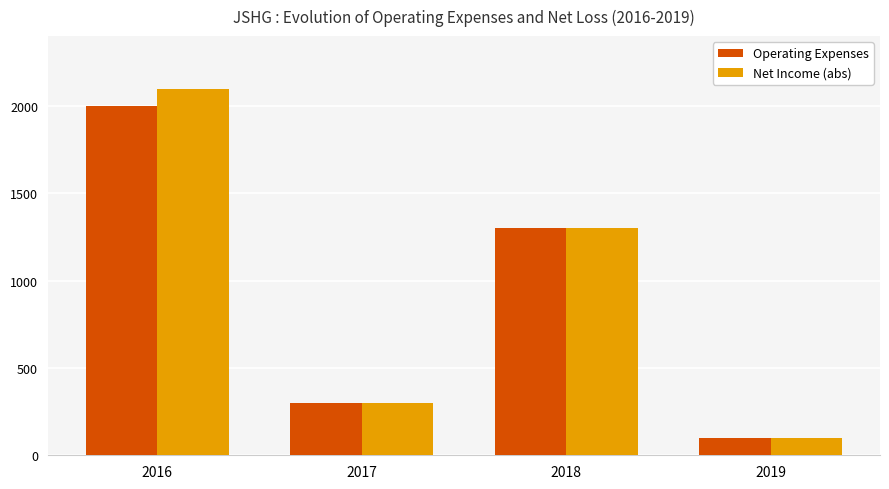

List the series in order of their overall mean, lowest first.

Operating Expenses, Net Income (abs)